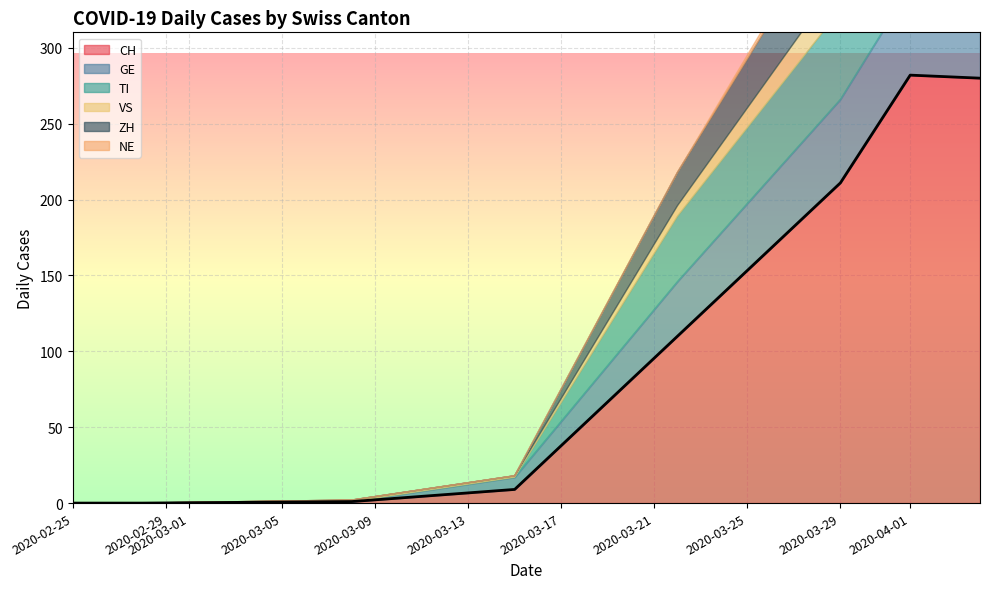

True or false: CH has a value of 211 at 2020-03-29.

True